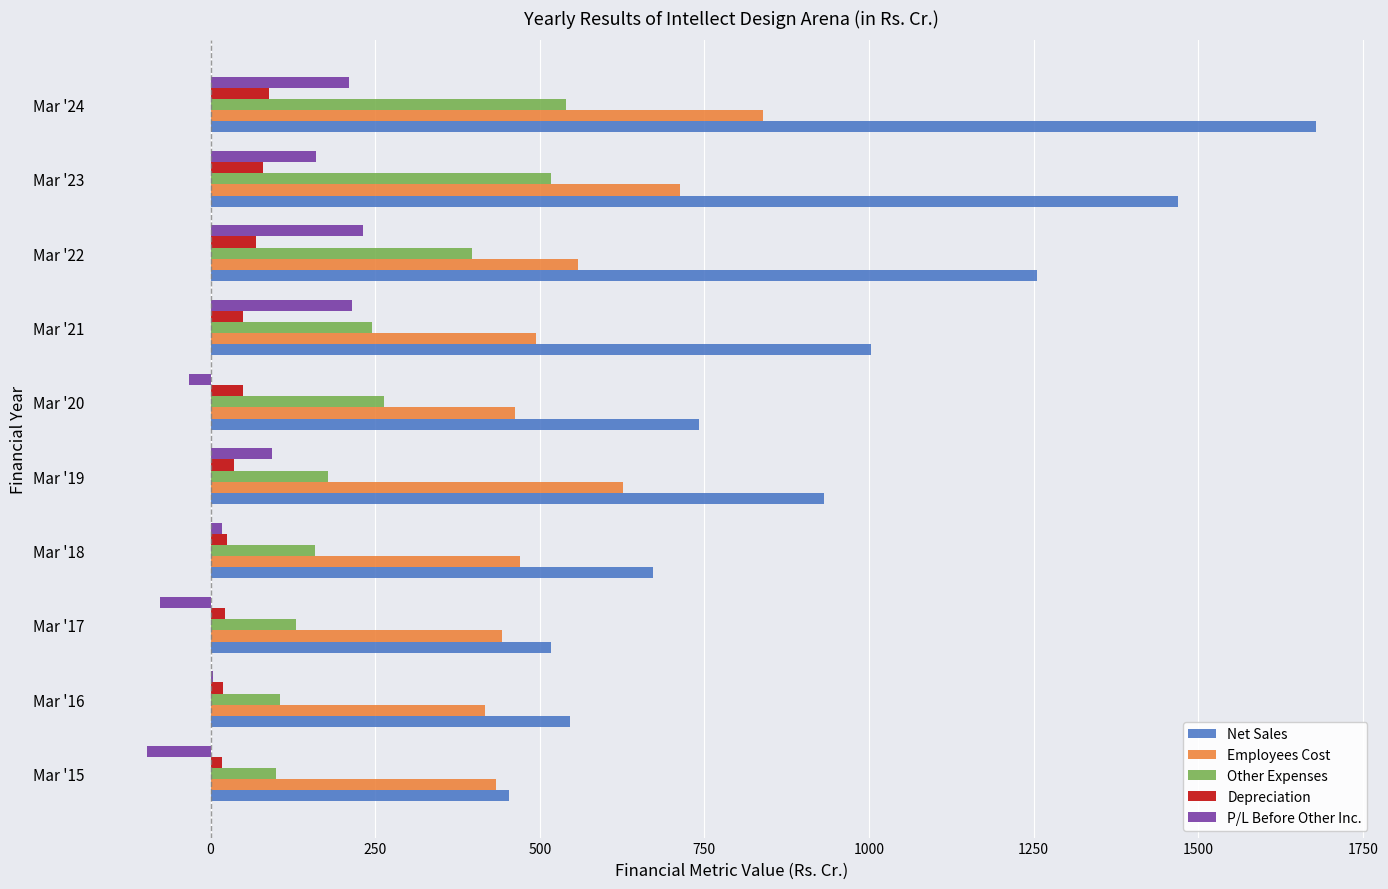

How many data points in Depreciation are above 48?

5